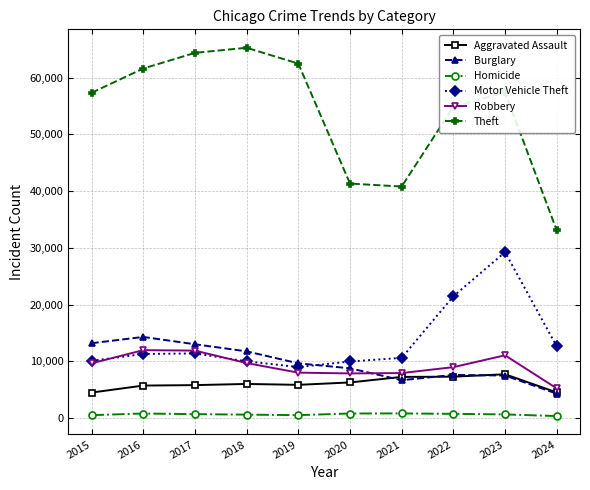

How many series are shown in this chart?

6